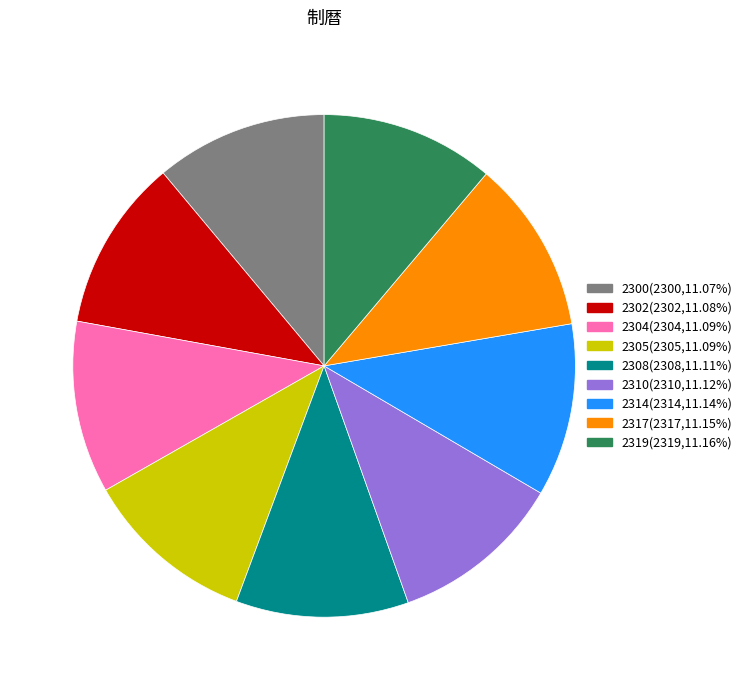

Count the number of slices in the pie.

9